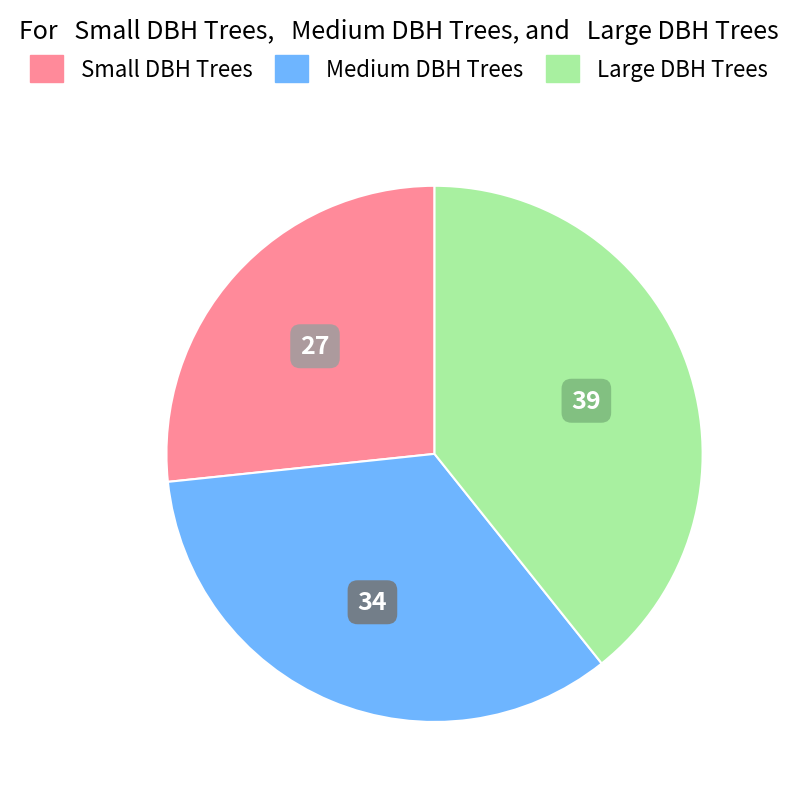

Does Large DBH Trees represent more than half of the total?

No